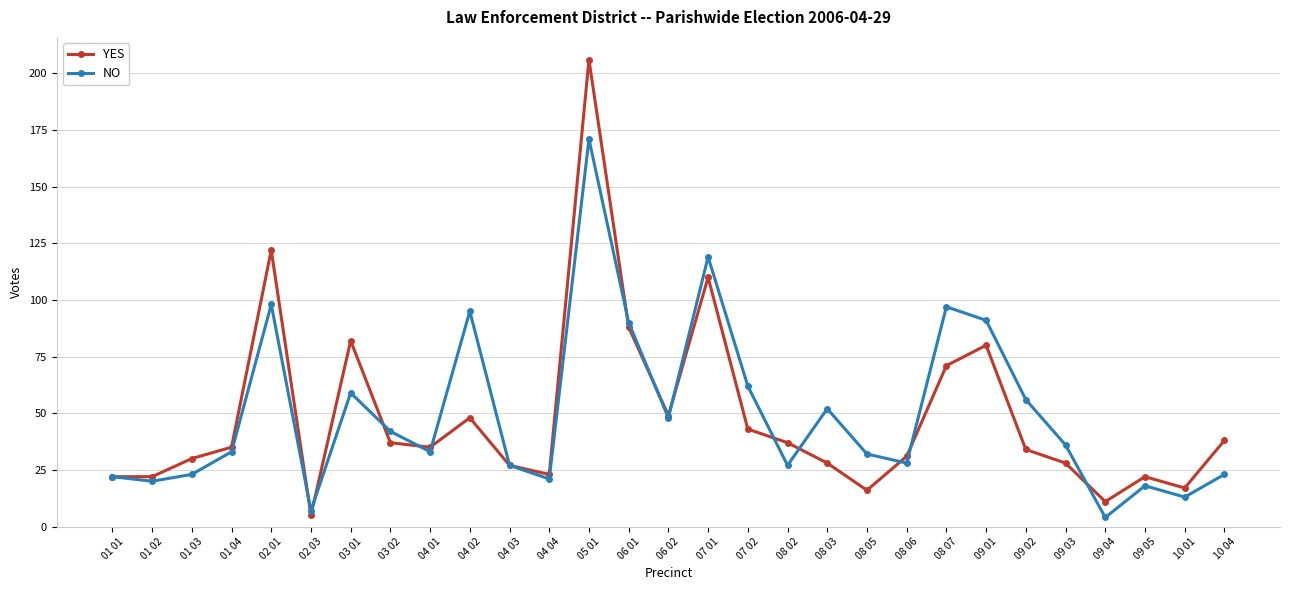

How many categories are shown in the chart?

29